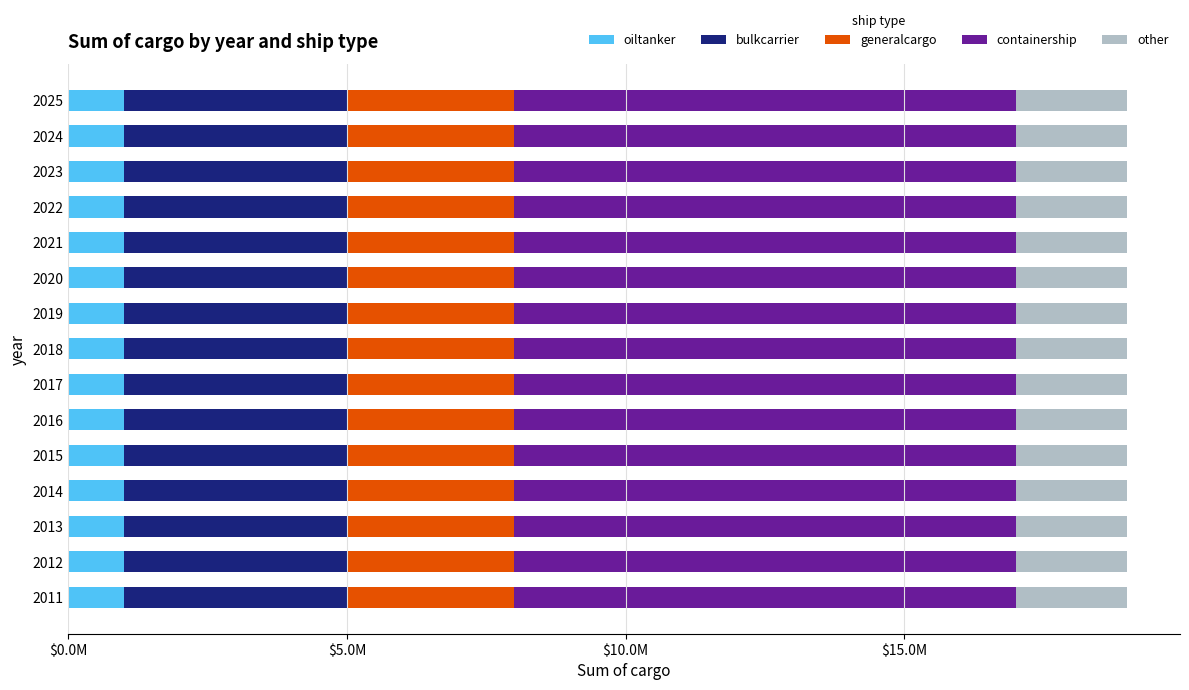

What are all the series names shown in the legend?

oiltanker, bulkcarrier, generalcargo, containership, other